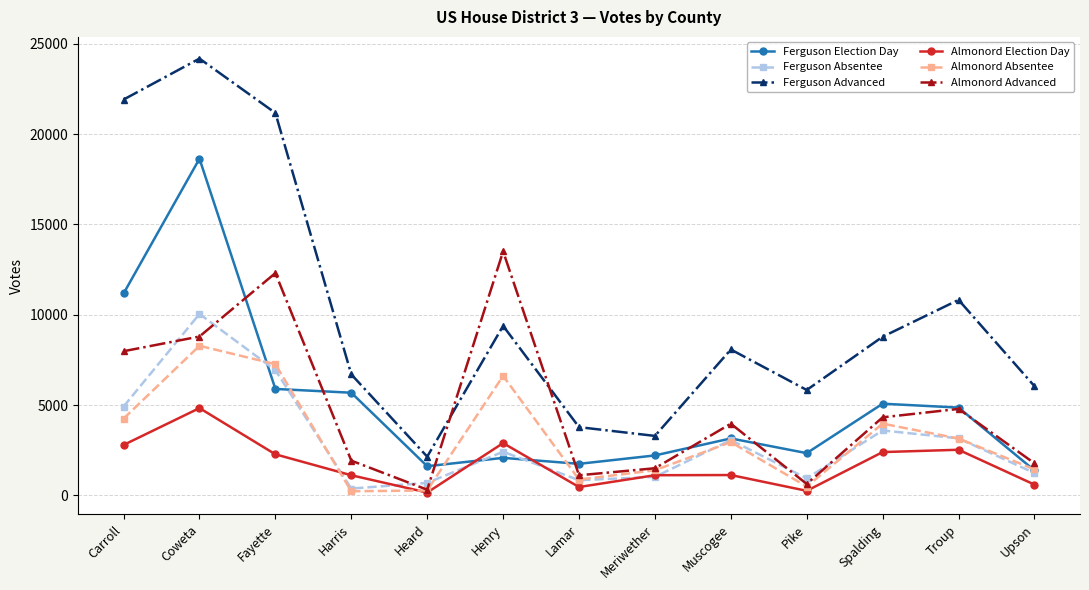

What is the sum of all Ferguson Absentee values?

39205